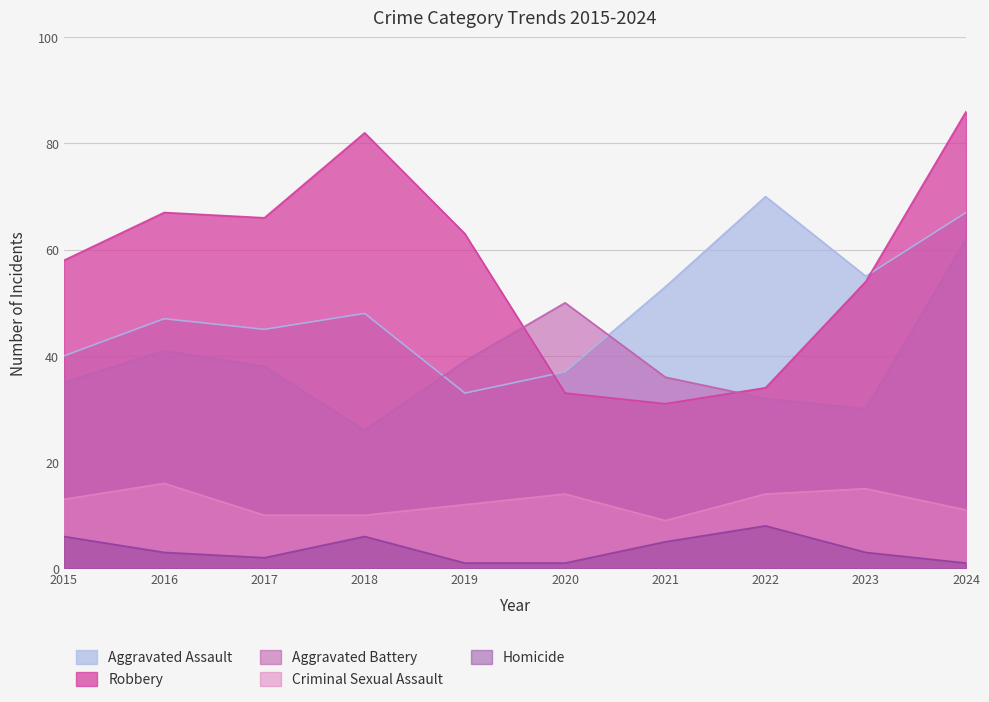

What is the approximate value of Criminal Sexual Assault at 2023?

15